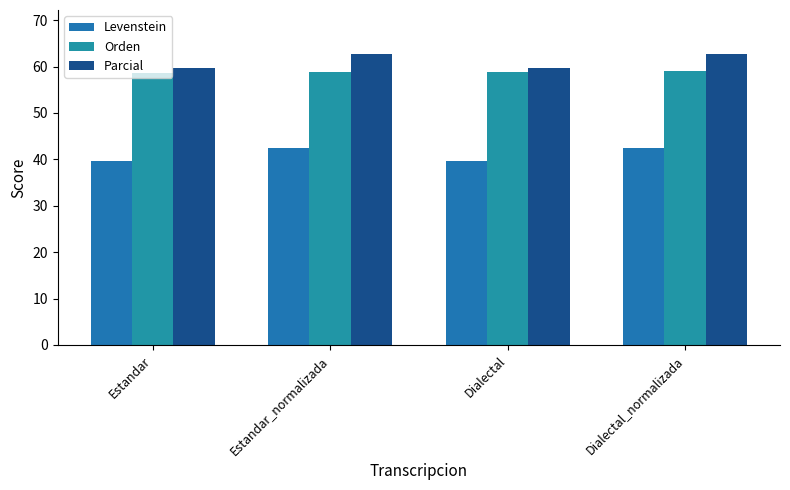

Which series has the widest spread of values?

Parcial